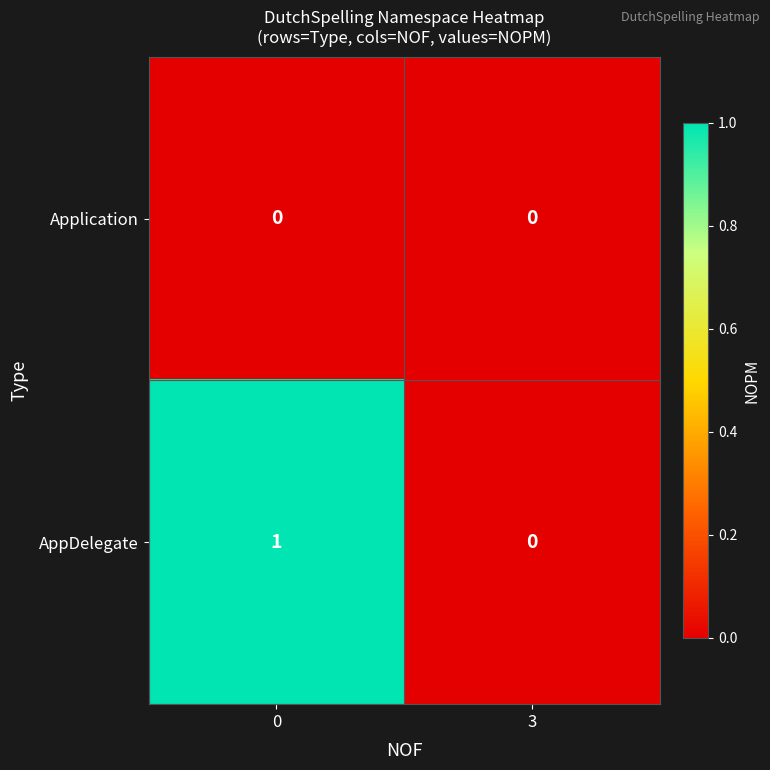

Is the value of Application at 3 greater than the value of AppDelegate at 0?

No